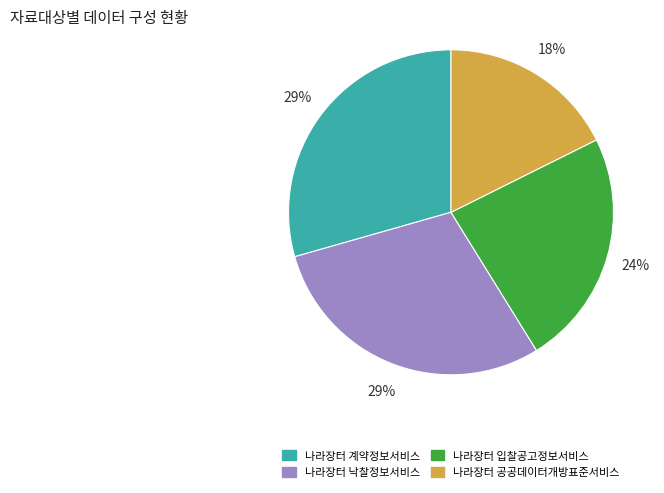

What is the smallest slice in the pie chart?

나라장터 공공데이터개방표준서비스